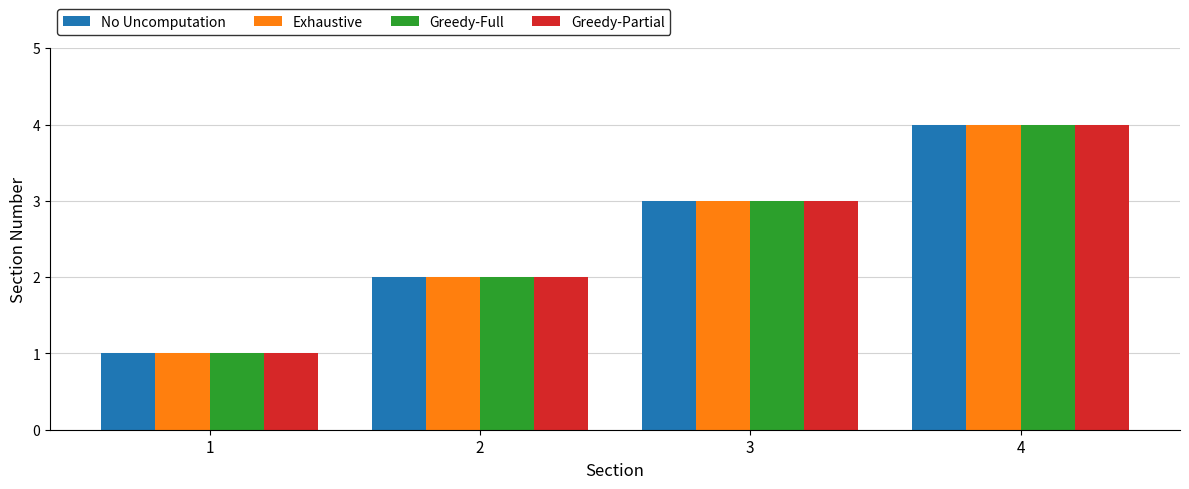

What is the difference between the maximum and minimum values in the Exhaustive series?

3